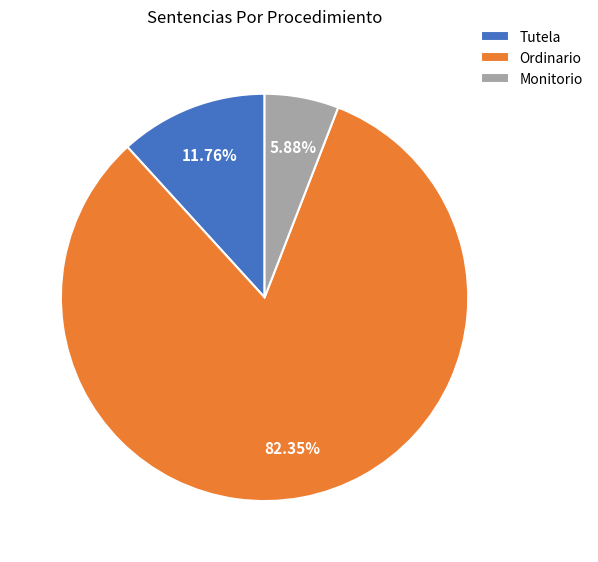

How much of the chart is everything except Monitorio?

94.1%